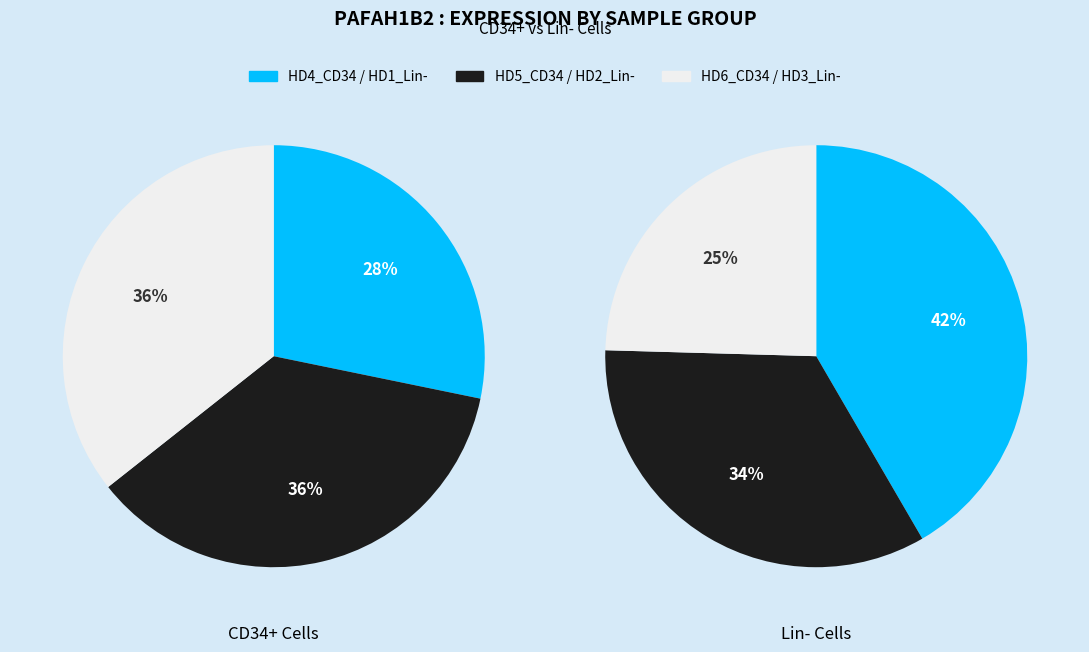

How many slices are in this pie chart?

6